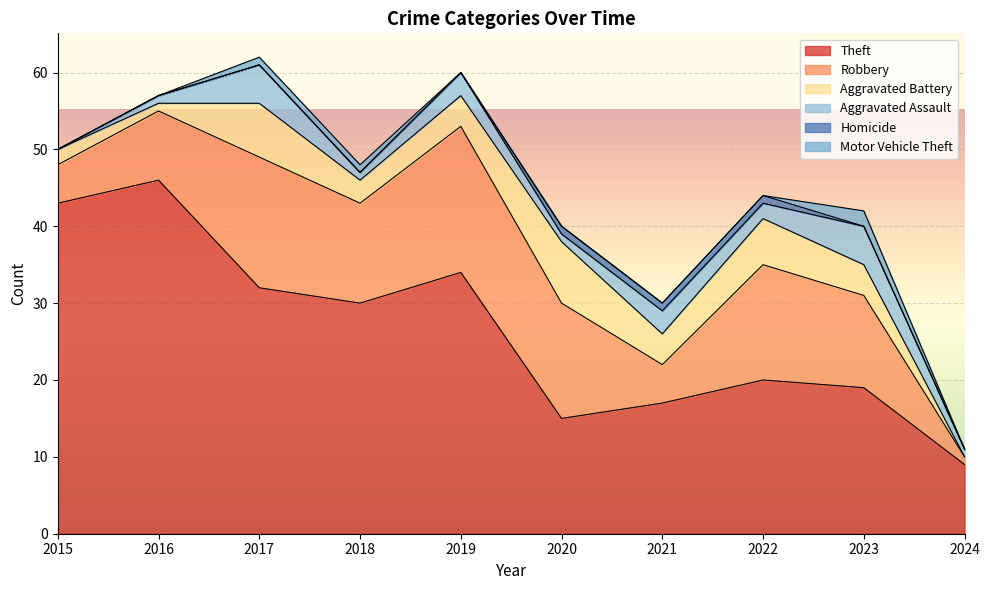

What is the difference between the Motor Vehicle Theft values at 2019 and 2023?

2